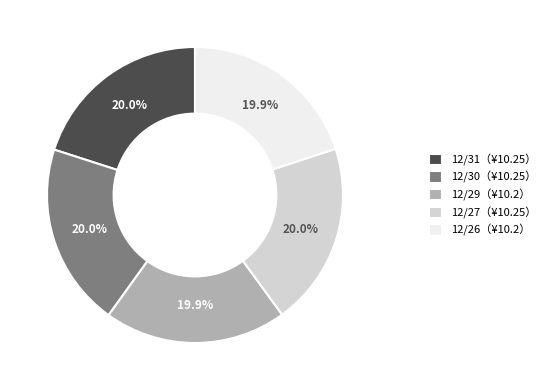

Is there any slice that represents more than half of the pie?

No